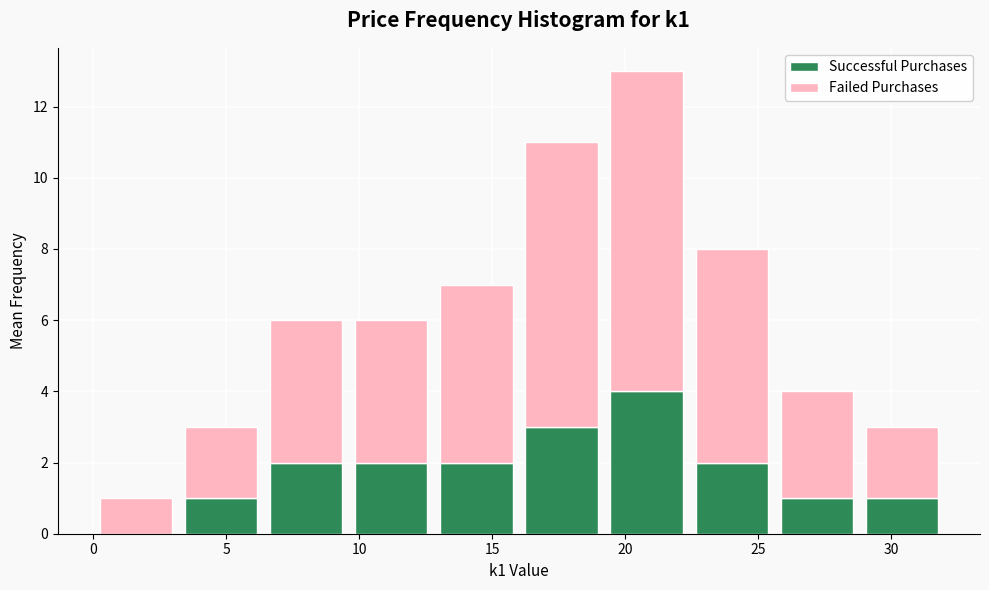

What is the total height of the stacked bar covering 19.2 to 22.4 on the x-axis? Neither the bar edges nor the heights are printed on the chart, so give them approximately, as read against the axes.

13